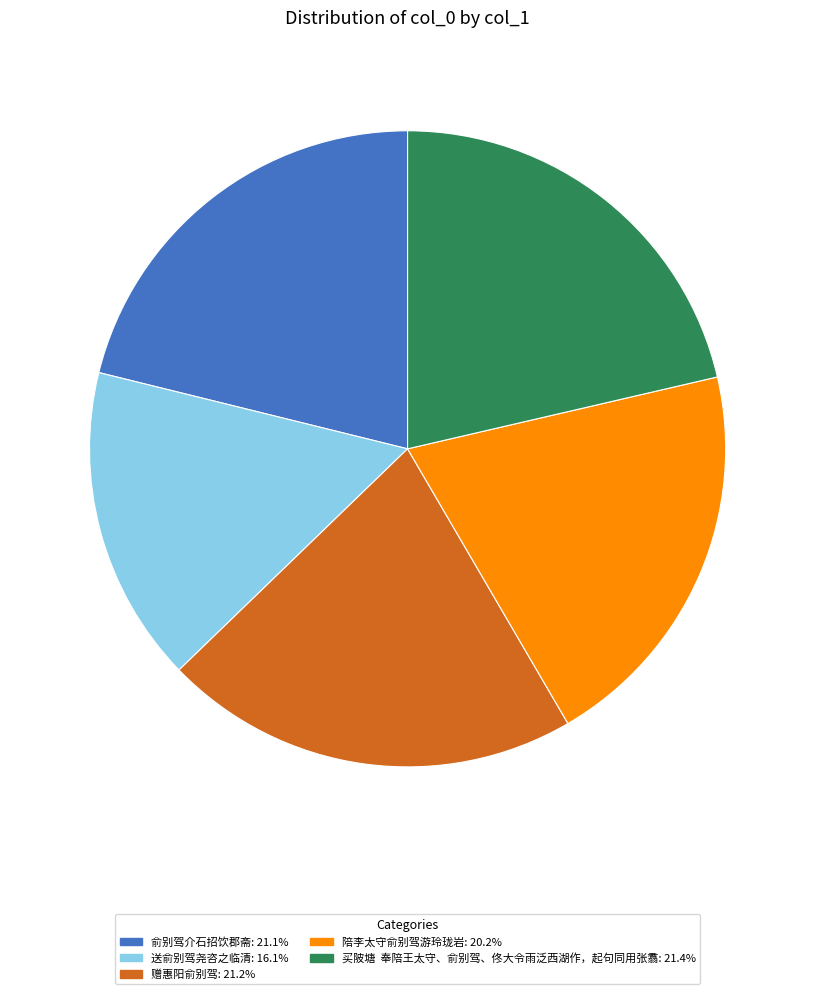

Is there a majority slice in this chart?

No